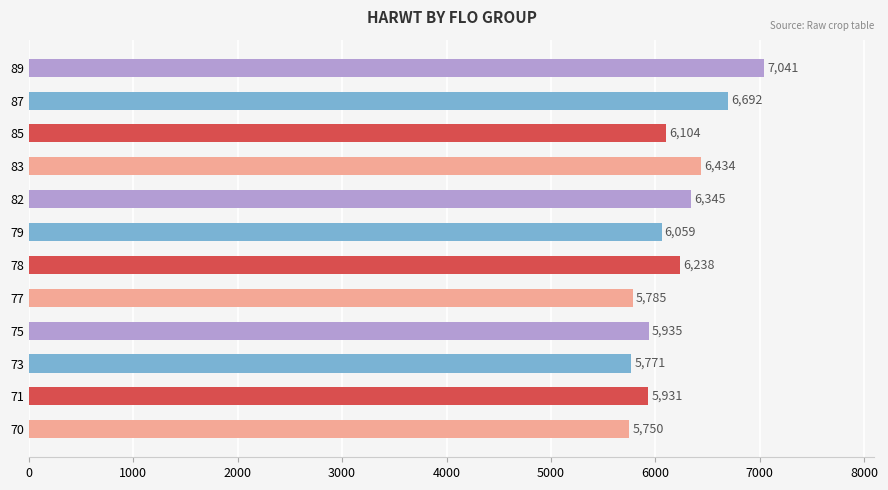

What is the maximum value shown in the chart?

7041